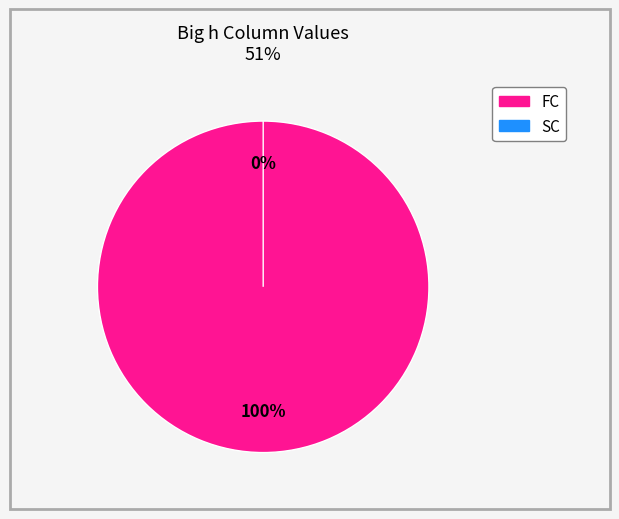

True or false: FC accounts for 99% of the total.

False